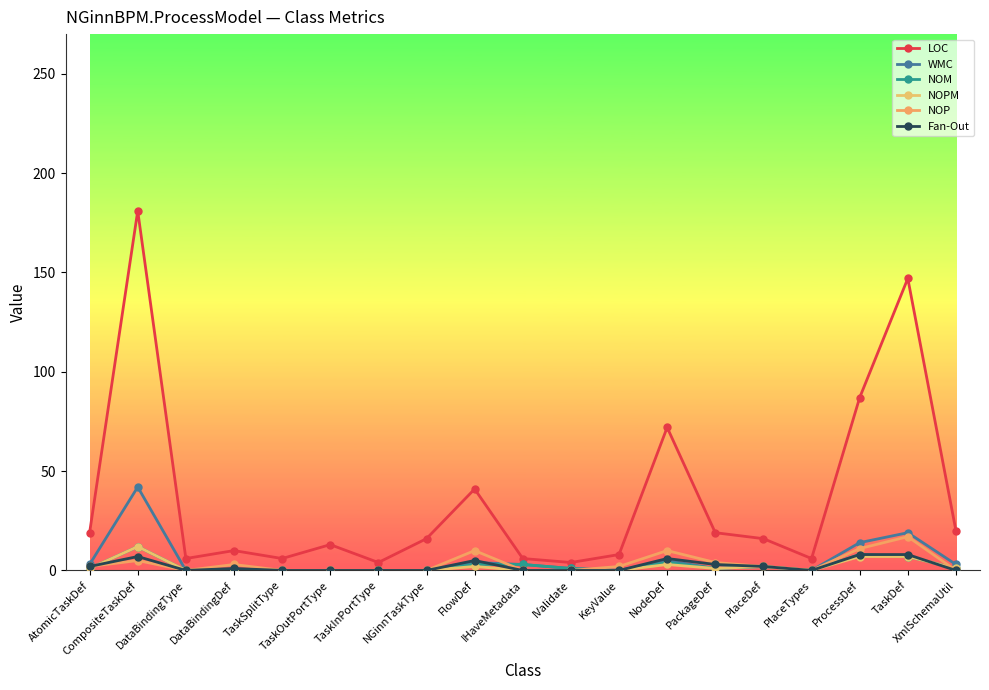

How many lines are shown in the chart?

6